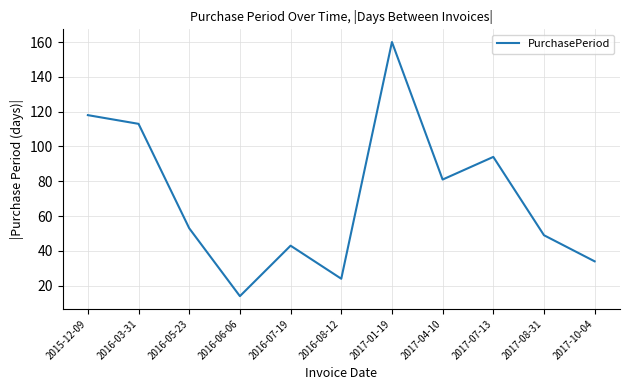

List the labels in order of value, largest first.

2017-01-19, 2015-12-09, 2016-03-31, 2017-07-13, 2017-04-10, 2016-05-23, 2017-08-31, 2016-07-19, 2017-10-04, 2016-08-12, 2016-06-06